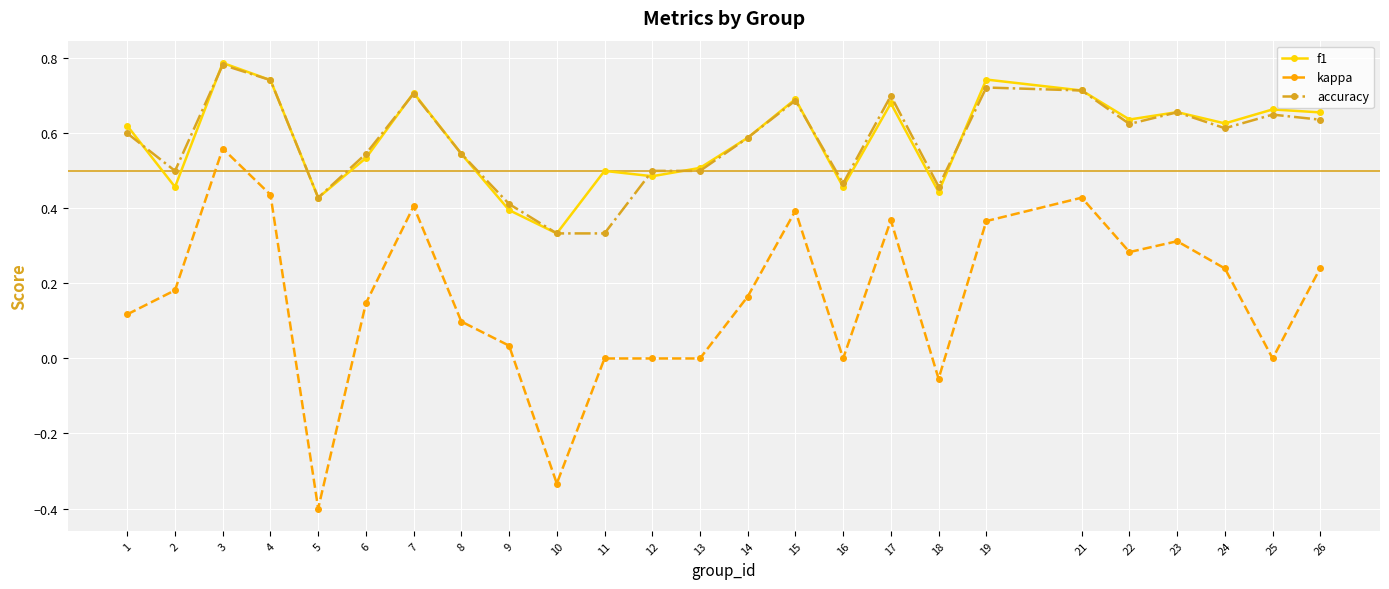

True or false: accuracy and kappa cross at least once.

False